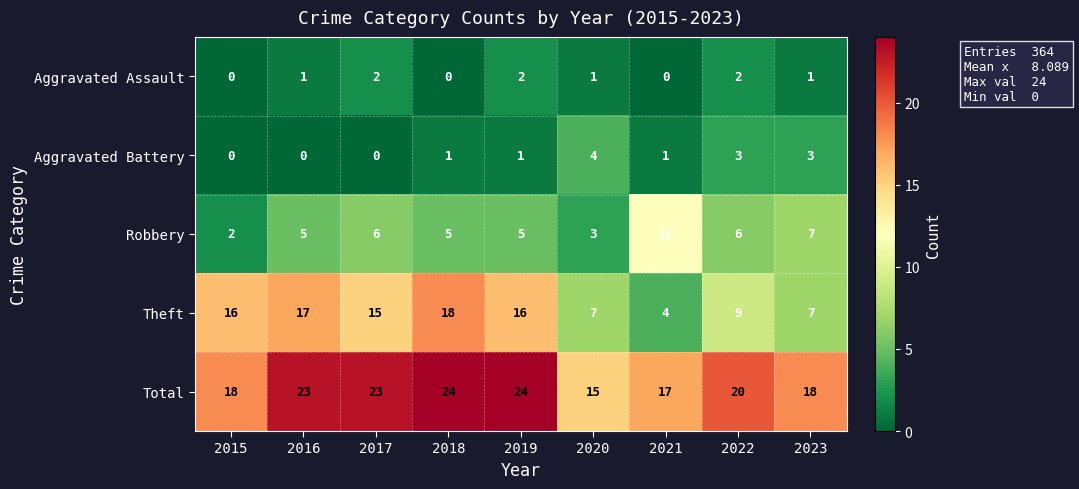

Is it true that Theft equals 11 at 2020?

False